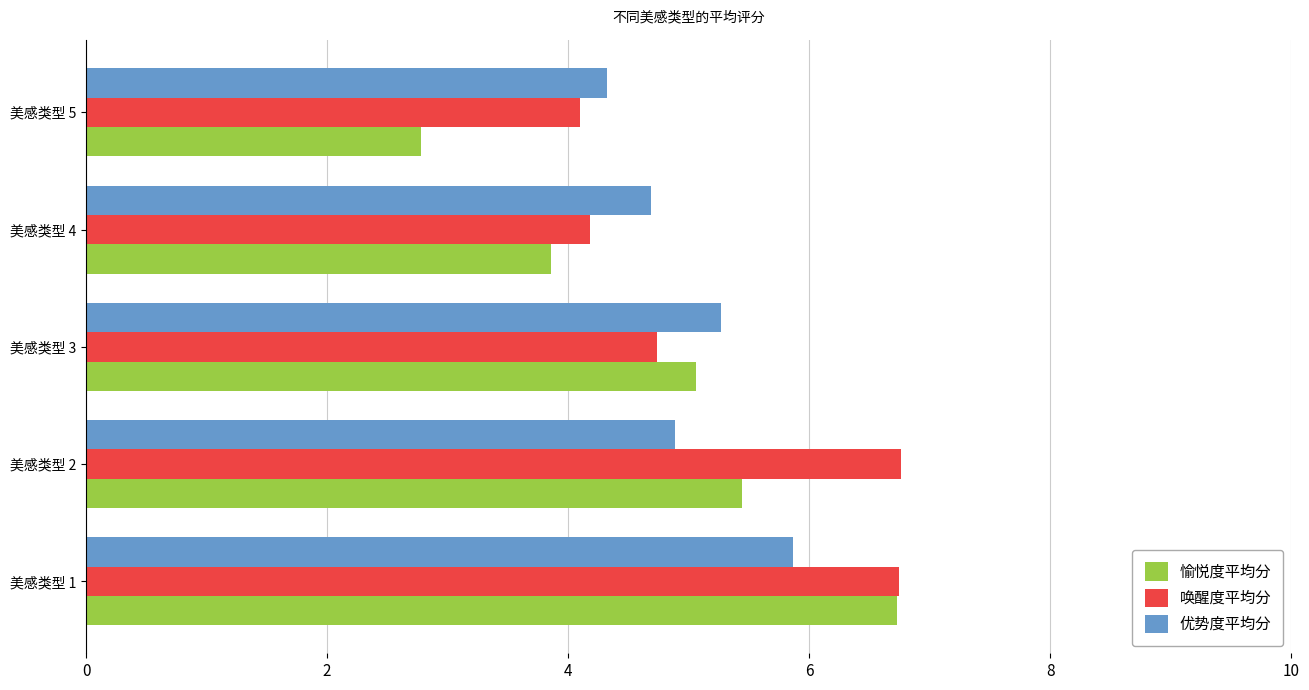

At which category is the sum across all series the highest?

美感类型 1